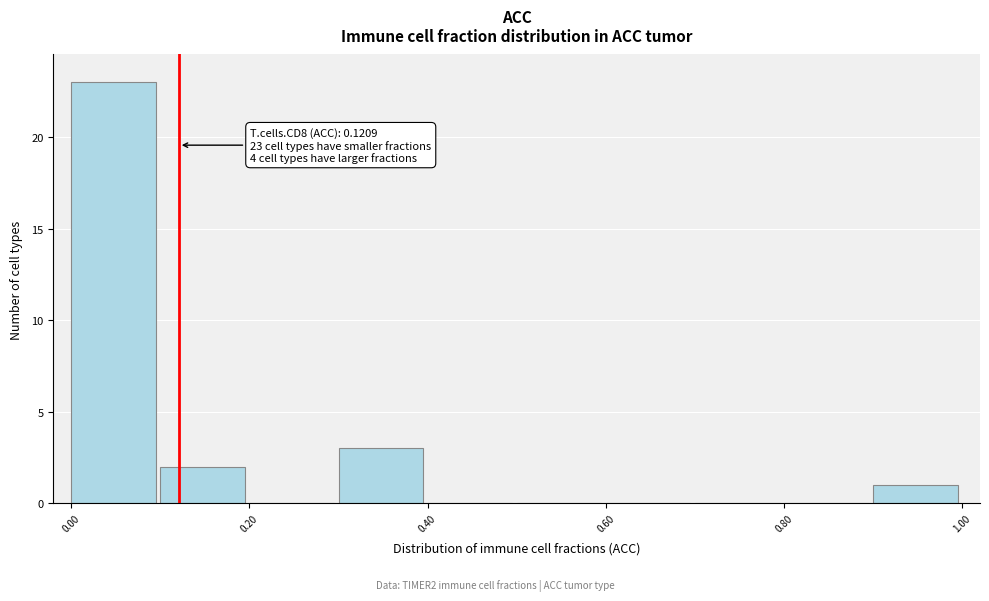

Over which range of the x-axis is the bar tallest?

0.0 to 0.1